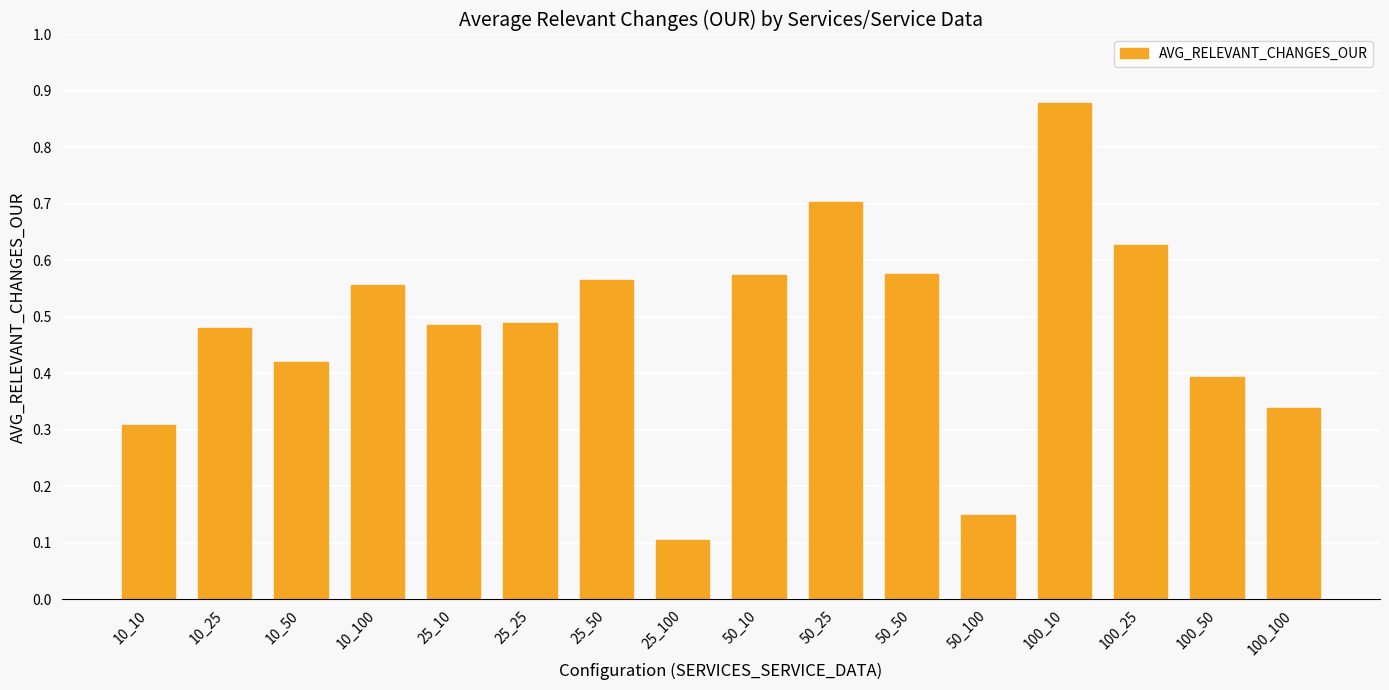

The chart shows a value of 0.3 at 10_10. True or false?

True